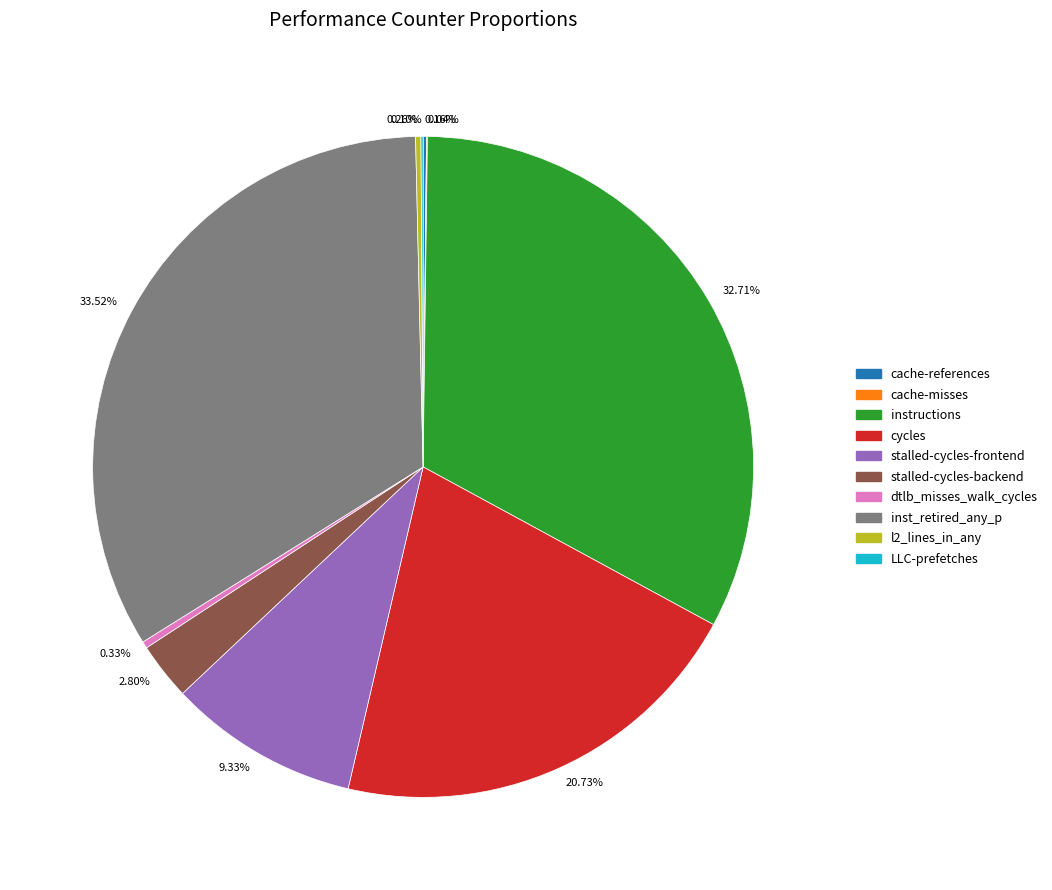

Is there any slice that represents more than half of the pie?

No